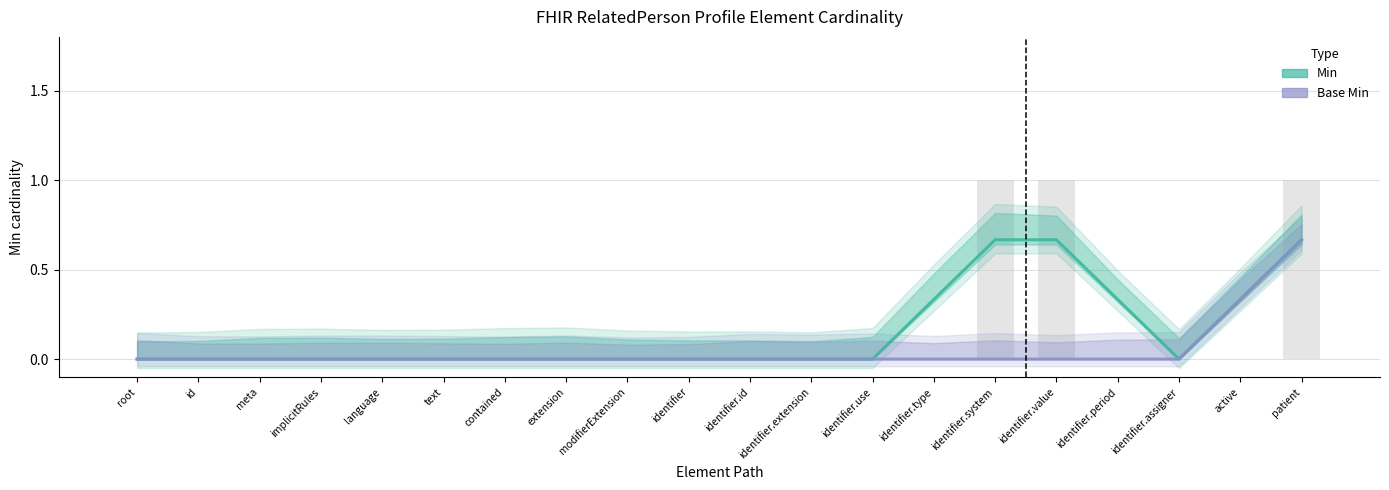

The Base Min series shows 0.0 at implicitRules. True or false?

True